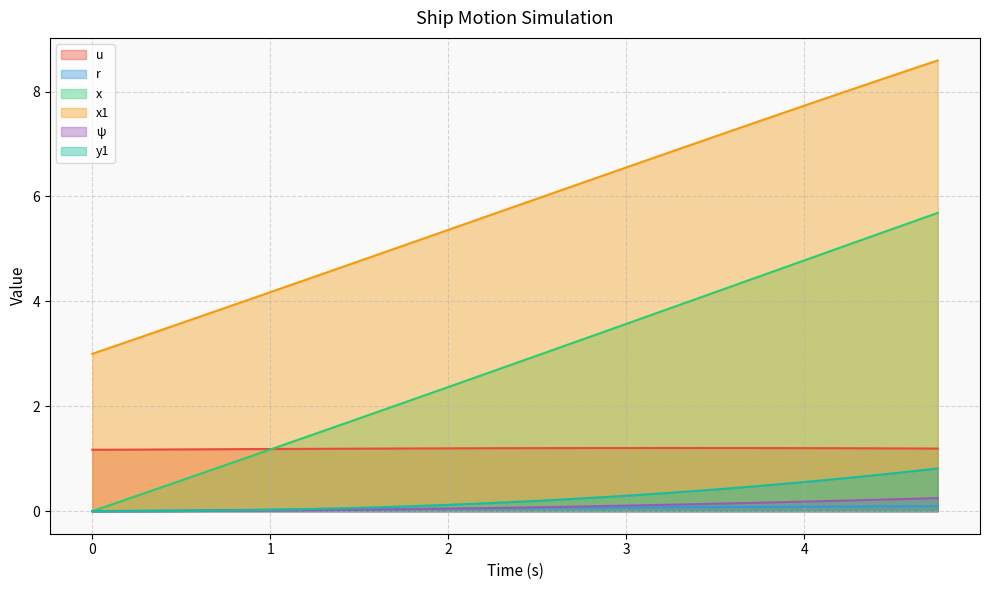

True or false: r has more than 1 interior local peaks.

False